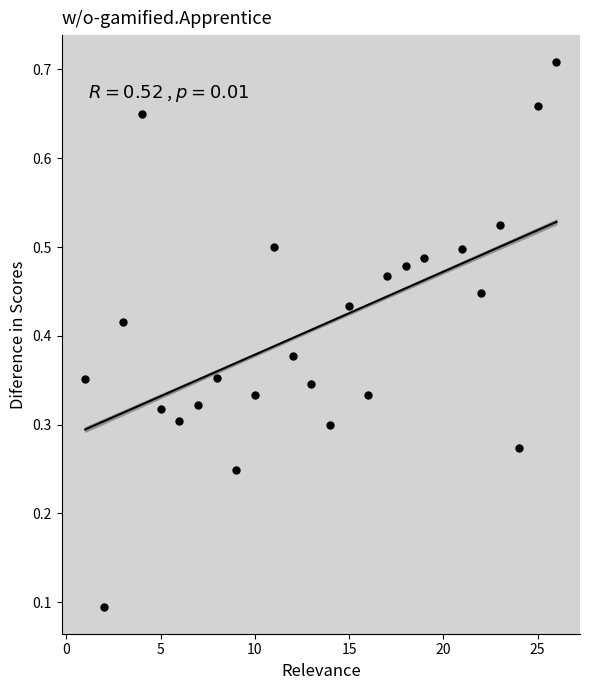

What is the range of X values (max minus min)?

25.0